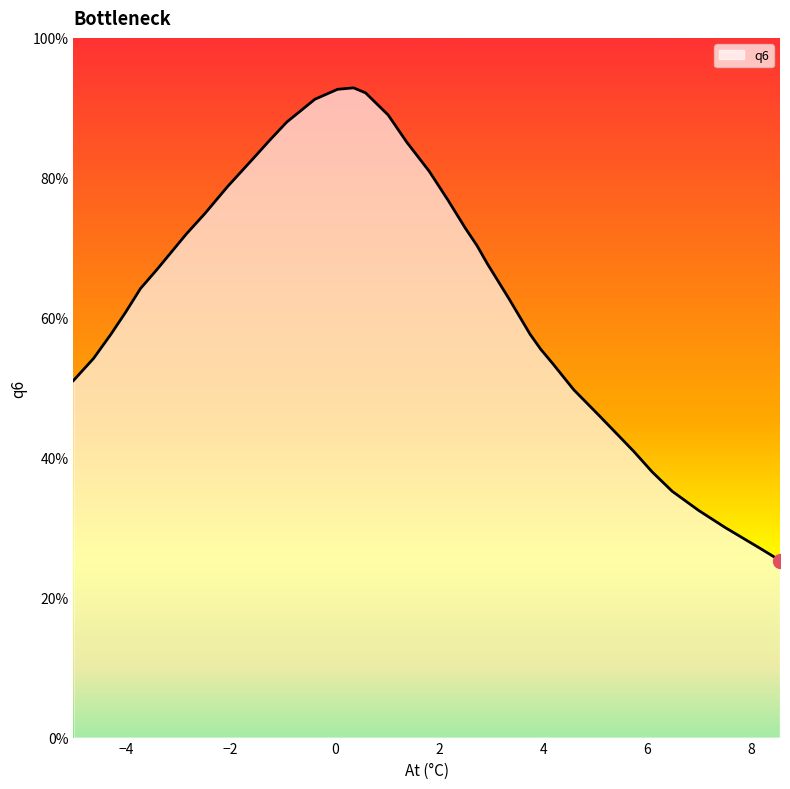

How many lines are shown in the chart?

1